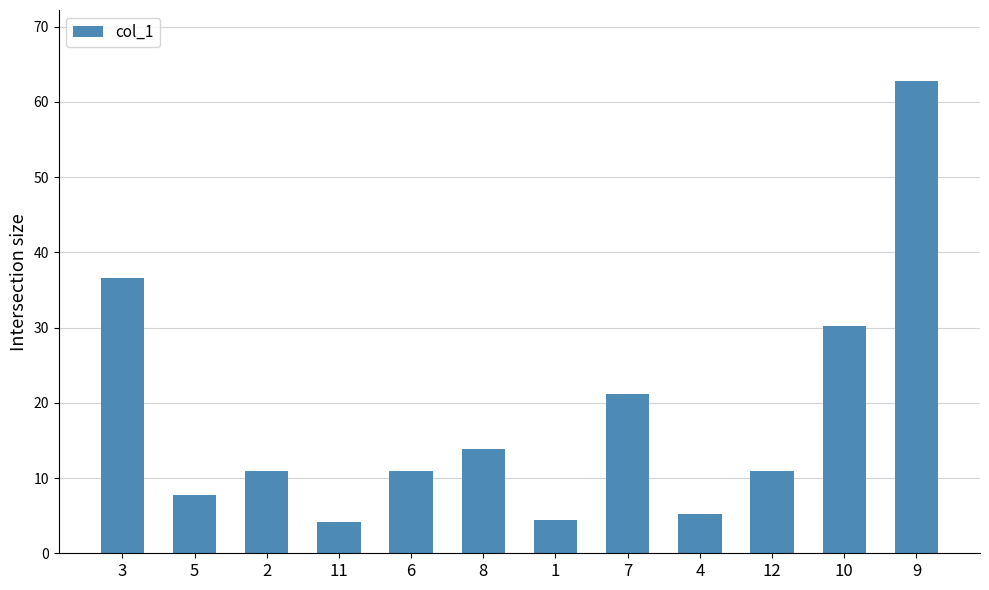

What is the approximate value at 6?

10.9